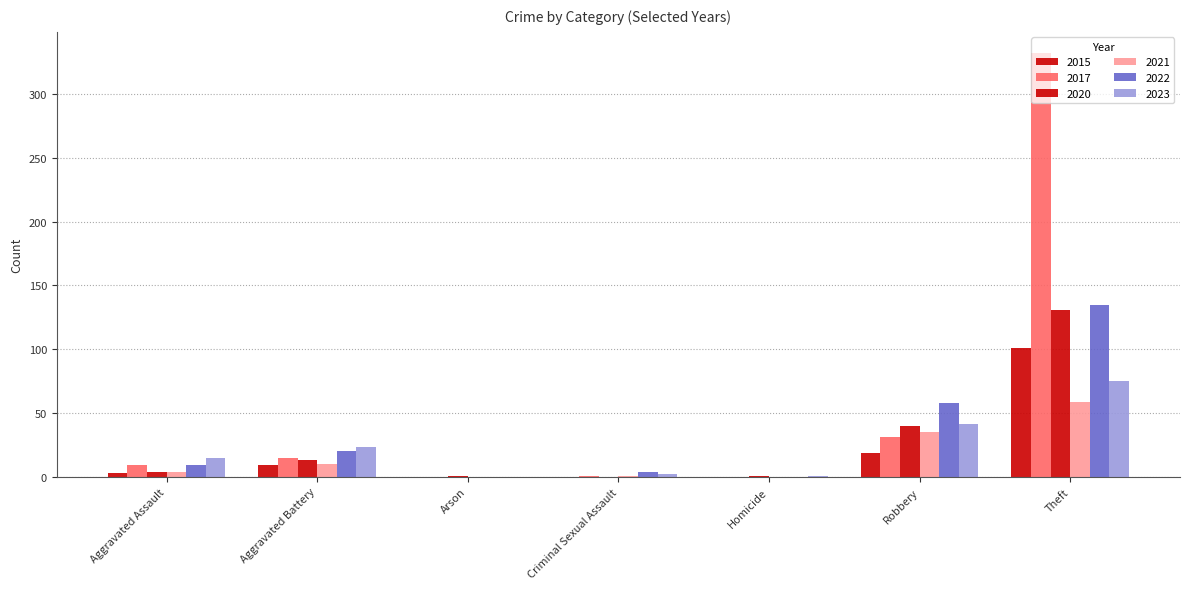

Where is 2017 nearest to the value 166?

Robbery